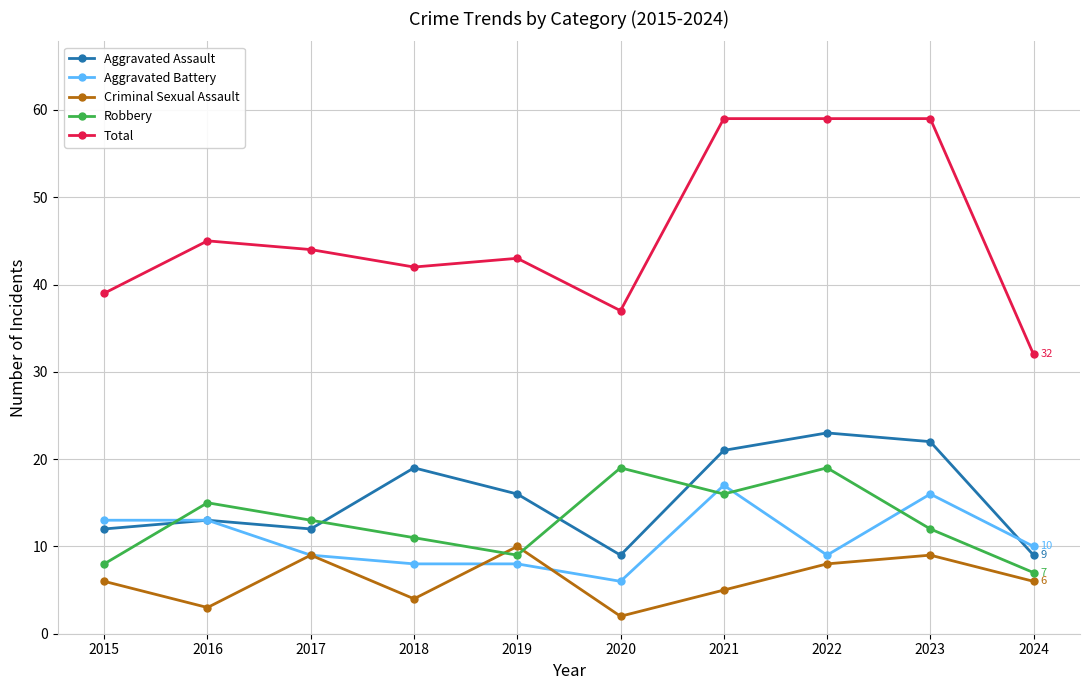

At which label is Aggravated Assault closest to 16?

2019